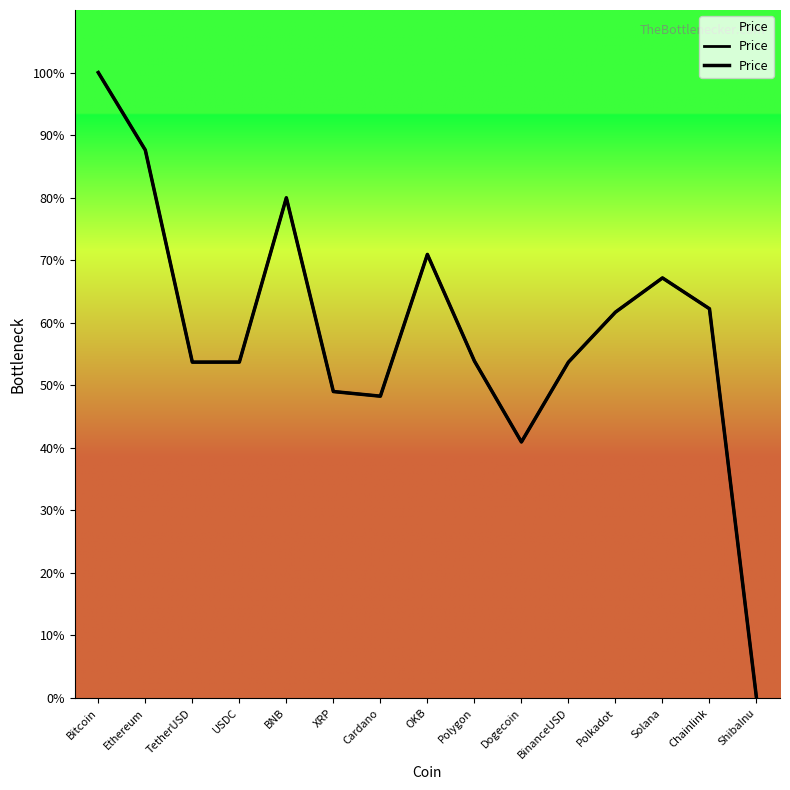

Rank the categories by value from highest to lowest.

Bitcoin, Ethereum, BNB, OKB, Solana, Chainlink, Polkadot, Polygon, USDC, TetherUSD, BinanceUSD, XRP, Cardano, Dogecoin, ShibaInu